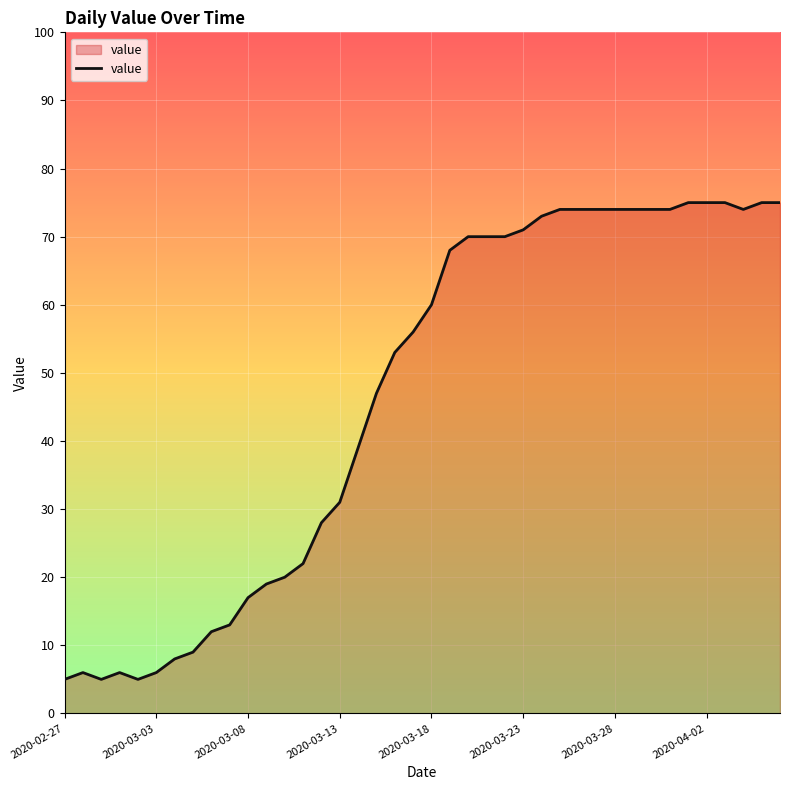

How many lines are shown in the chart?

1